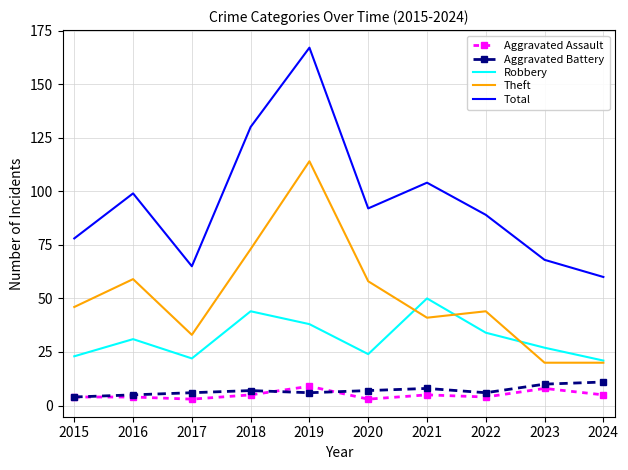

List the series in order of their peak value, highest first.

Total, Theft, Robbery, Aggravated Battery, Aggravated Assault